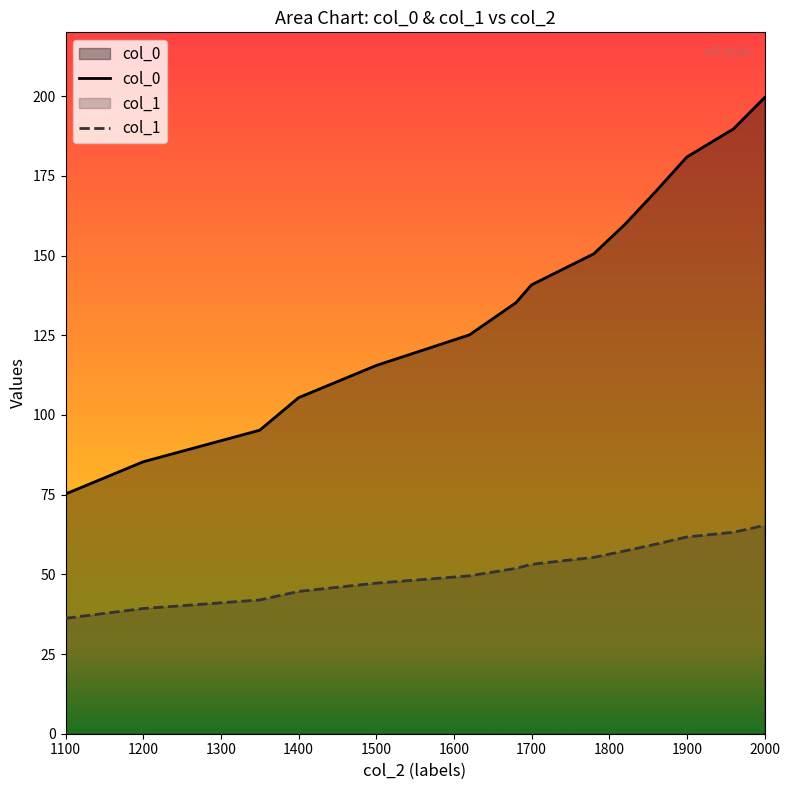

What are all the series names shown in the legend?

col_0, col_1